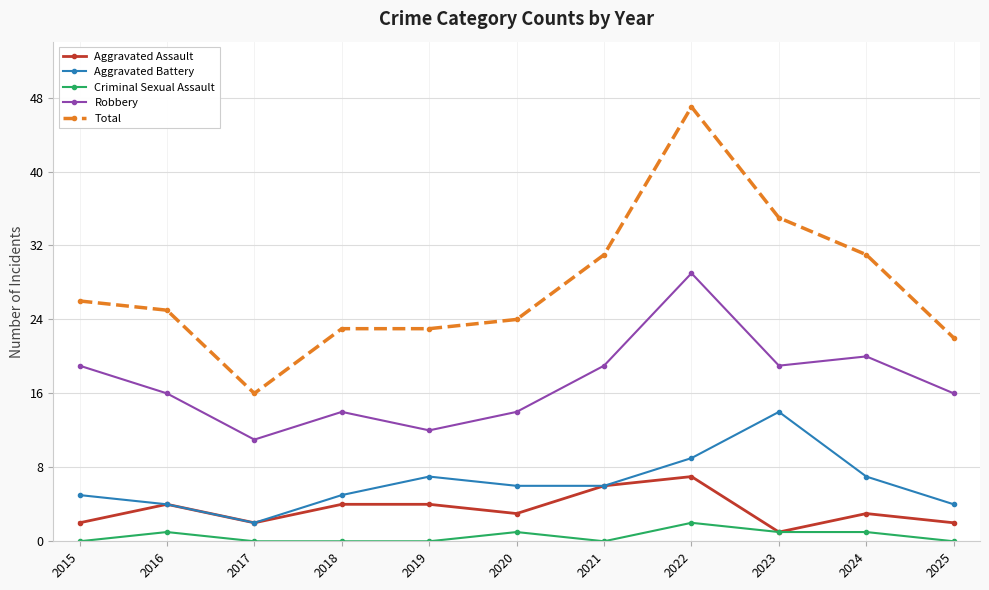

Where does the Total series first go above 25?

2015